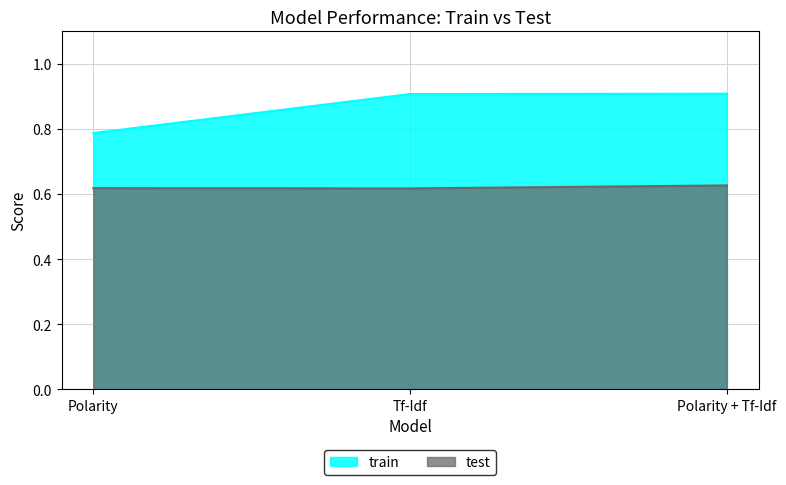

Which series changed the most between Polarity and Tf-Idf?

train